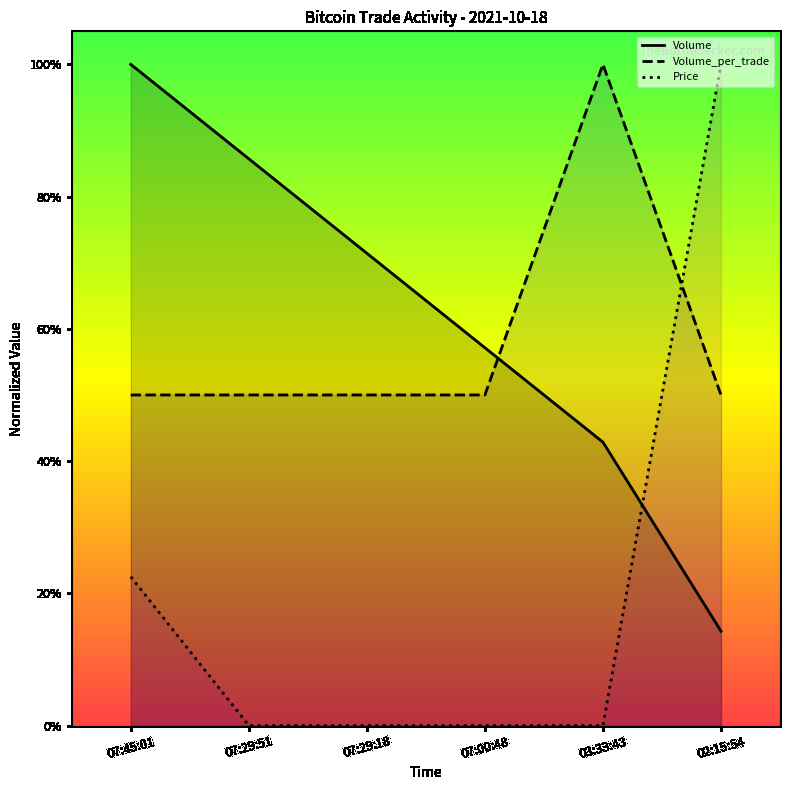

At how many categories does at least one series exceed 46?

6